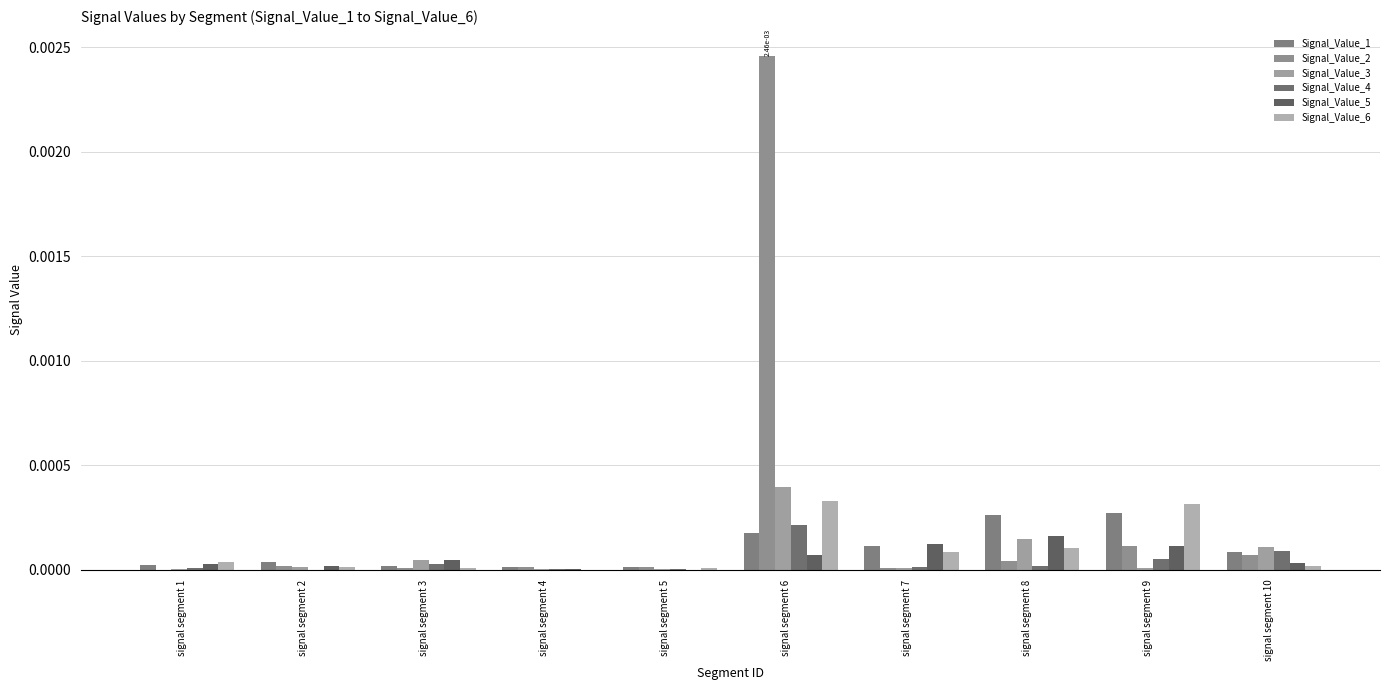

Rank the series by their maximum value, from lowest to highest.

Signal_Value_5, Signal_Value_4, Signal_Value_1, Signal_Value_6, Signal_Value_3, Signal_Value_2